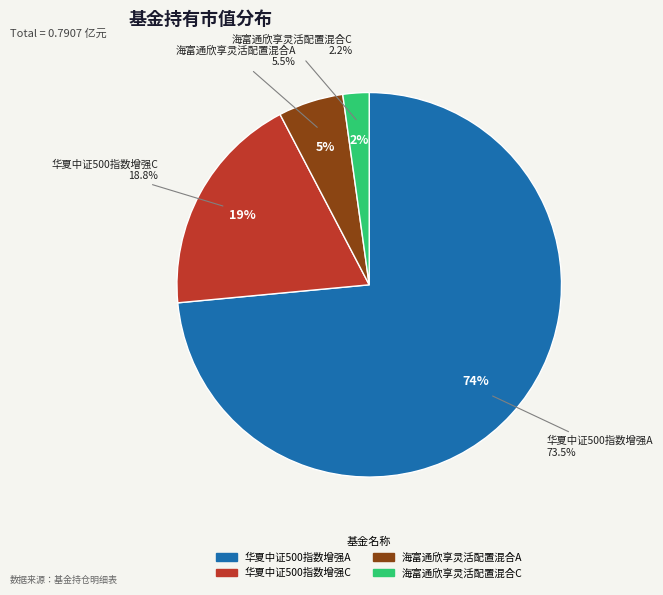

What percentage is the 华夏中证500指数增强C slice, to the nearest percent?

19%